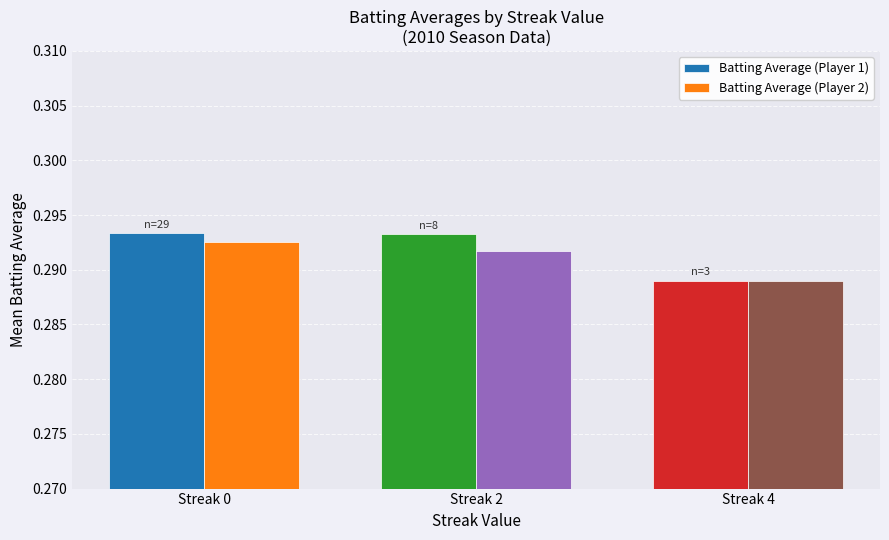

Which series has the widest spread of values?

Batting Average (Player 1)